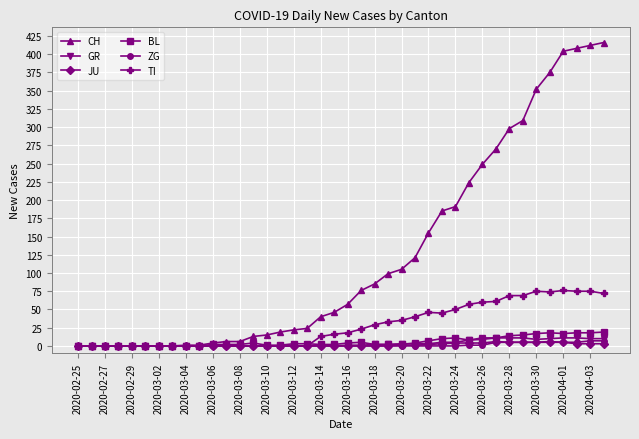

Which series has the widest spread of values?

CH